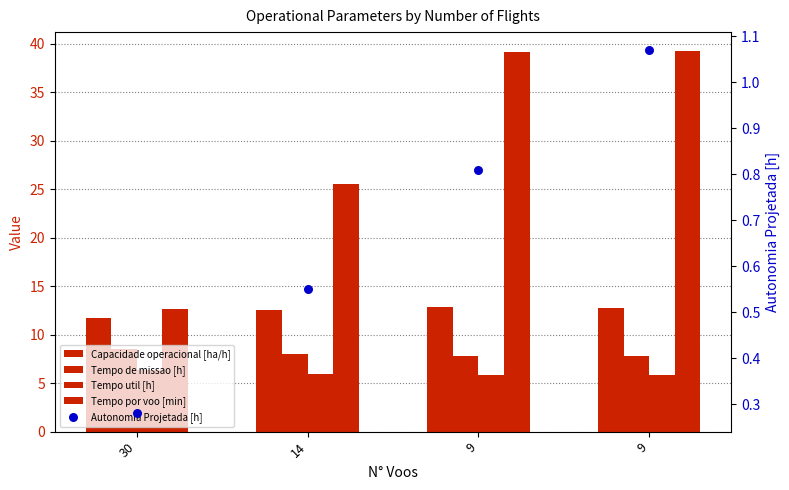

Is the value of Autonomia Projetada [h] at 30 greater than the value of Tempo por voo [min] at 14?

No